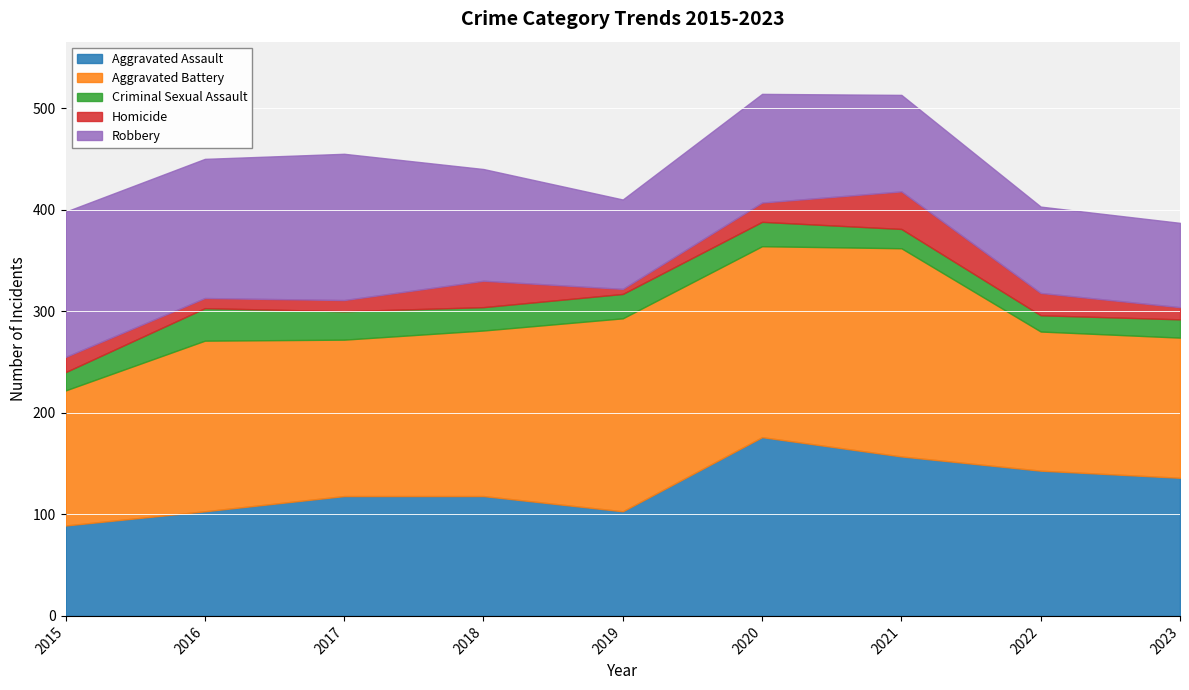

What is the maximum value shown in the chart?

205